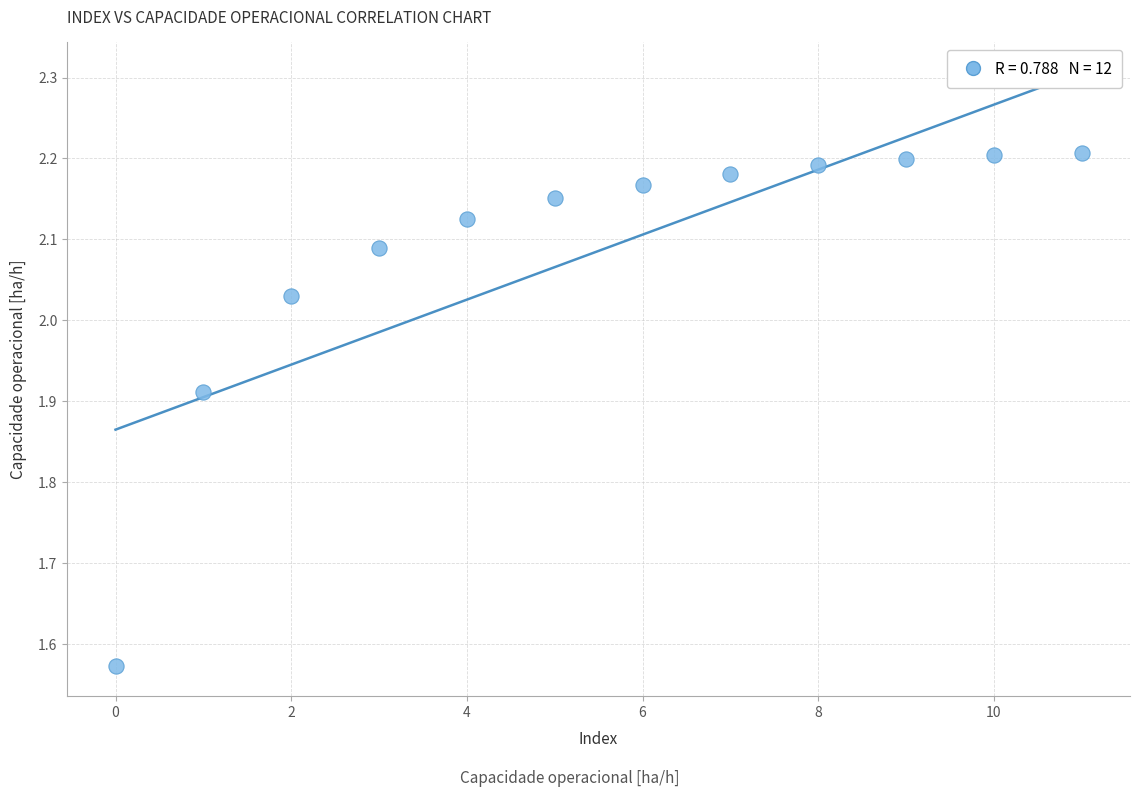

What is the range of Y values (max minus min)?

0.6